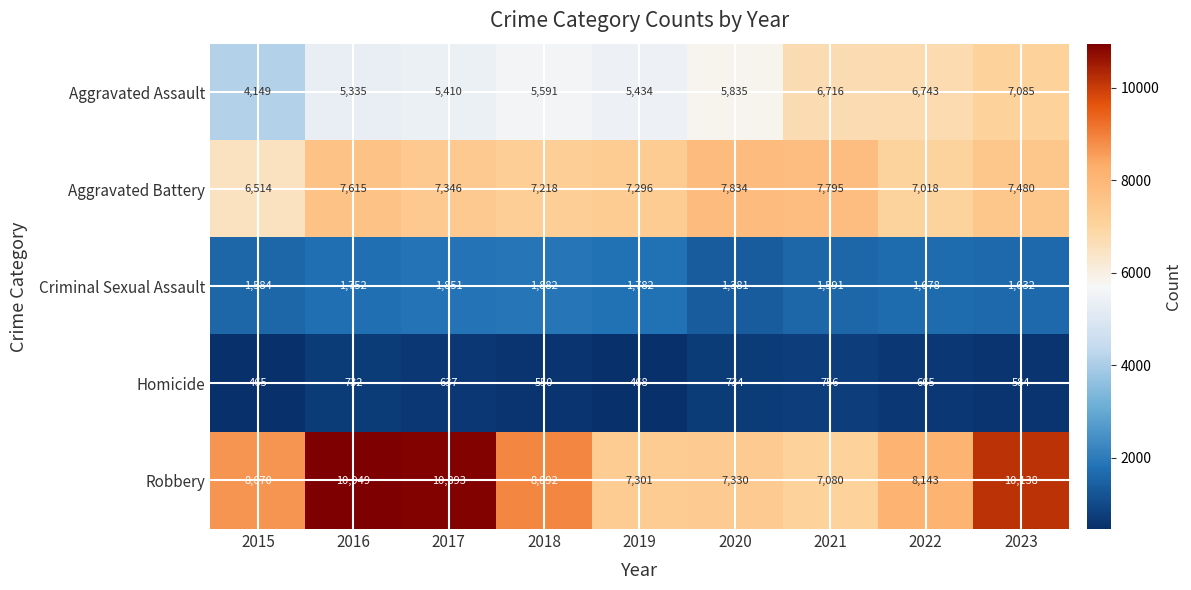

Read the Homicide value at 2023.

584